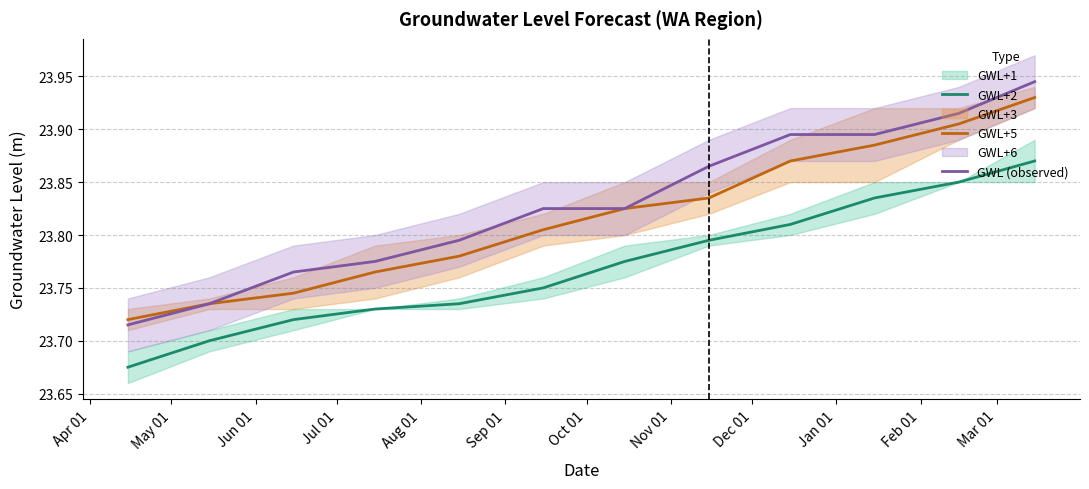

True or false: GWL (observed) and GWL+2 intersect in this chart.

False